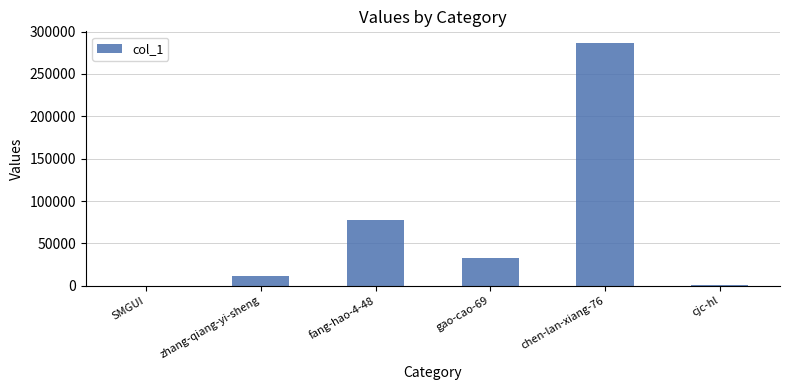

Between zhang-qiang-yi-sheng and cjc-hl, which is larger?

zhang-qiang-yi-sheng